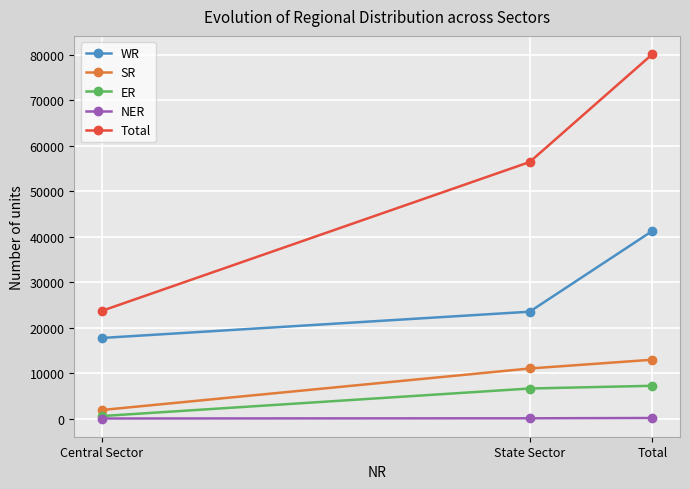

What is the label of the 1st point from the right?

Total